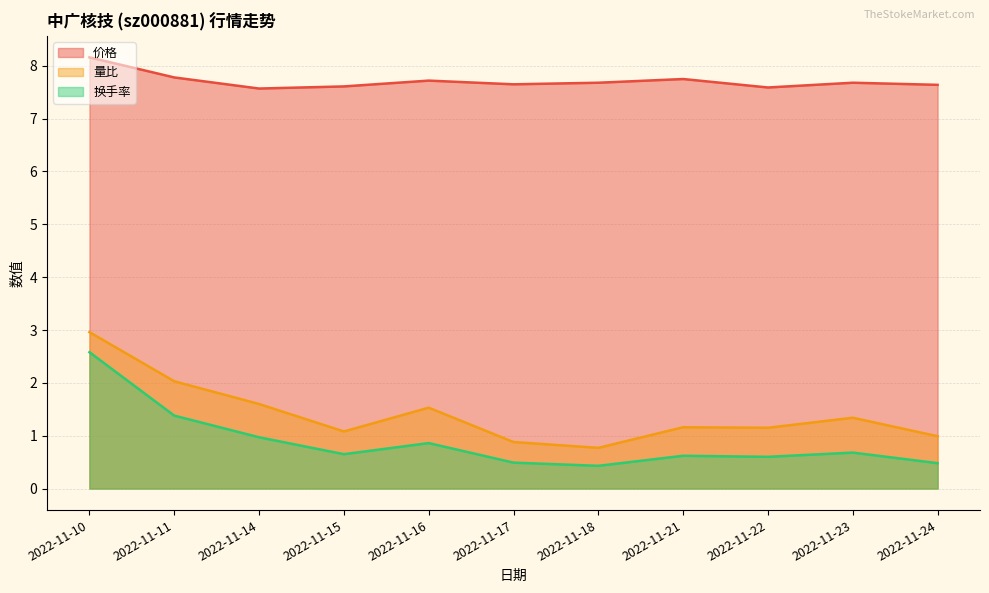

List the series in order of their peak value, lowest first.

换手率, 量比, 价格